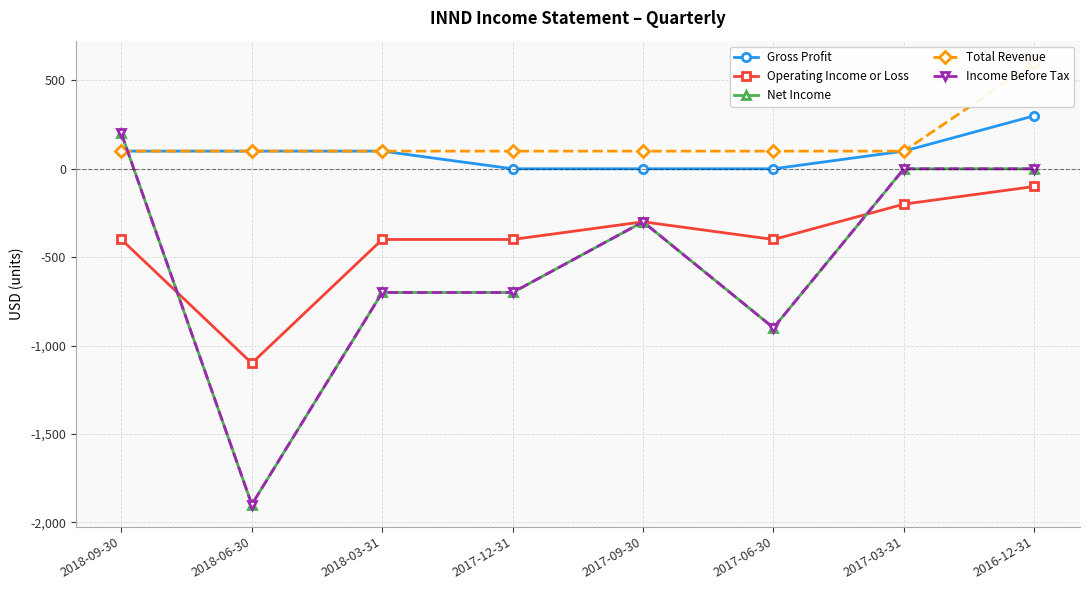

True or false: Net Income and Operating Income or Loss intersect in this chart.

True